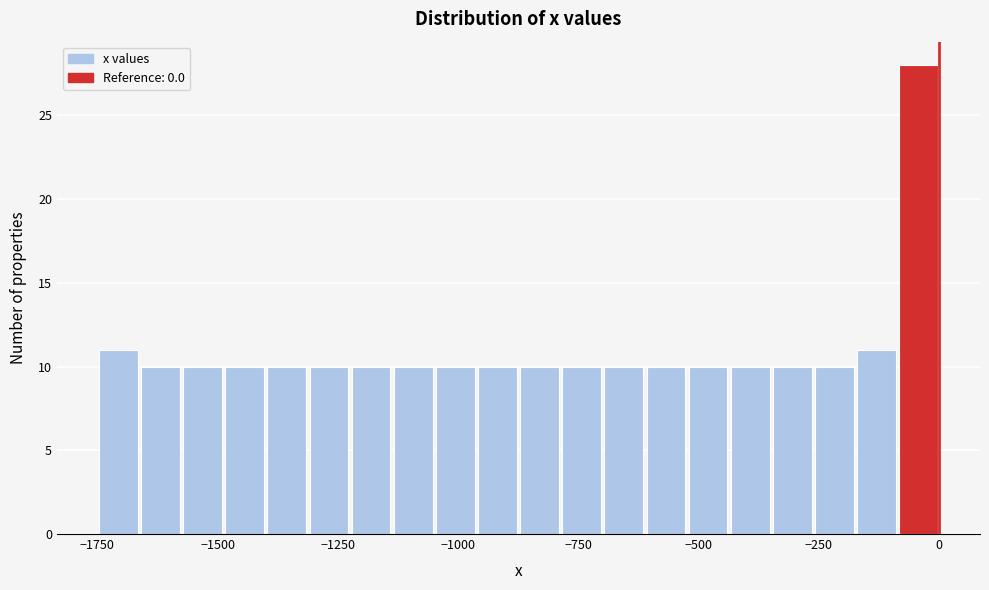

Around what value on the x-axis is the tallest bar? Give the approximate position of its centre, as read against the axis.

-50